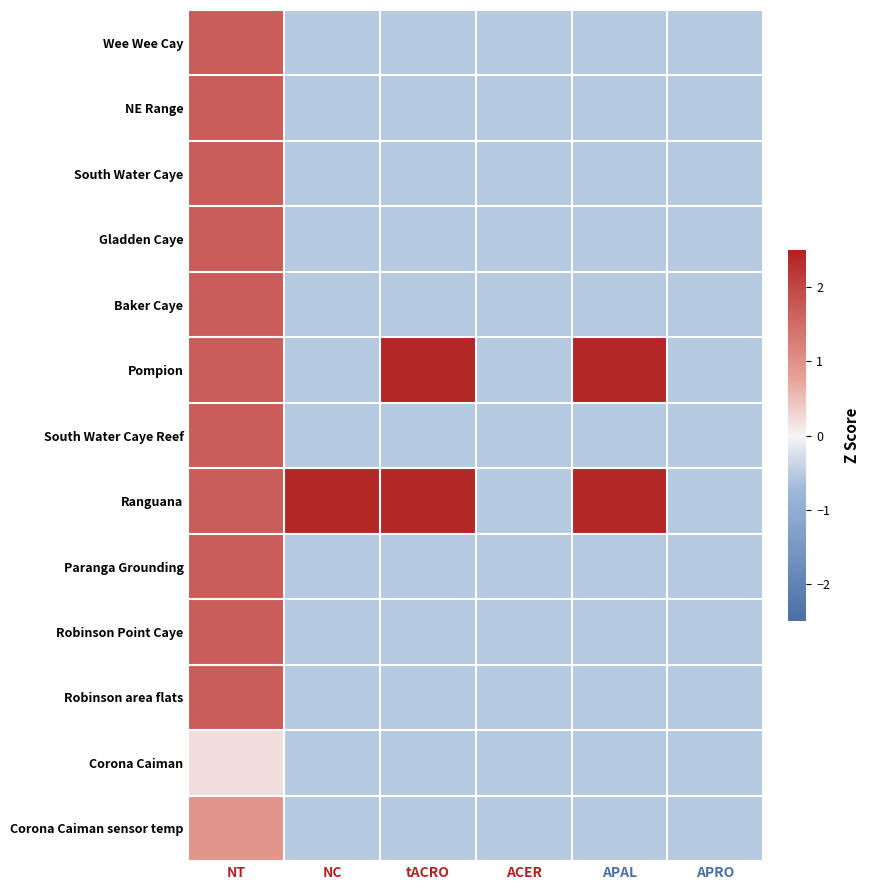

Reading left to right, list all the values displayed in this chart.

Wee Wee Cay: NT=1.7	NC=-0.5	tACRO=-0.5	ACER=-0.5	APAL=-0.5	APRO=-0.5
NE Range: NT=1.7	NC=-0.5	tACRO=-0.5	ACER=-0.5	APAL=-0.5	APRO=-0.5
South Water Caye: NT=1.7	NC=-0.5	tACRO=-0.5	ACER=-0.5	APAL=-0.5	APRO=-0.5
Gladden Caye: NT=1.7	NC=-0.5	tACRO=-0.5	ACER=-0.5	APAL=-0.5	APRO=-0.5
Baker Caye: NT=1.7	NC=-0.5	tACRO=-0.5	ACER=-0.5	APAL=-0.5	APRO=-0.5
Pompion: NT=1.7	NC=-0.5	tACRO=2.4	ACER=-0.5	APAL=2.4	APRO=-0.5
South Water Caye Reef: NT=1.7	NC=-0.5	tACRO=-0.5	ACER=-0.5	APAL=-0.5	APRO=-0.5
Ranguana: NT=1.7	NC=2.4	tACRO=2.4	ACER=-0.5	APAL=2.4	APRO=-0.5
Paranga Grounding: NT=1.7	NC=-0.5	tACRO=-0.5	ACER=-0.5	APAL=-0.5	APRO=-0.5
Robinson Point Caye: NT=1.7	NC=-0.5	tACRO=-0.5	ACER=-0.5	APAL=-0.5	APRO=-0.5
Robinson area flats: NT=1.7	NC=-0.5	tACRO=-0.5	ACER=-0.5	APAL=-0.5	APRO=-0.5
Corona Caiman: NT=0.2	NC=-0.5	tACRO=-0.5	ACER=-0.5	APAL=-0.5	APRO=-0.5
Corona Caiman sensor temp: NT=0.9	NC=-0.5	tACRO=-0.5	ACER=-0.5	APAL=-0.5	APRO=-0.5